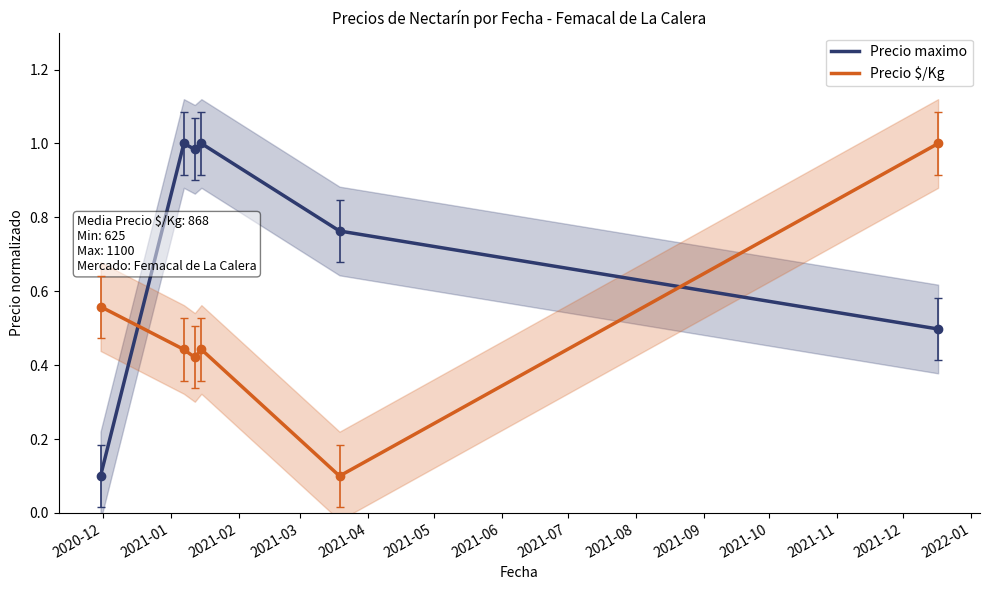

How many intersections are there between Precio $/Kg and Precio maximo?

2